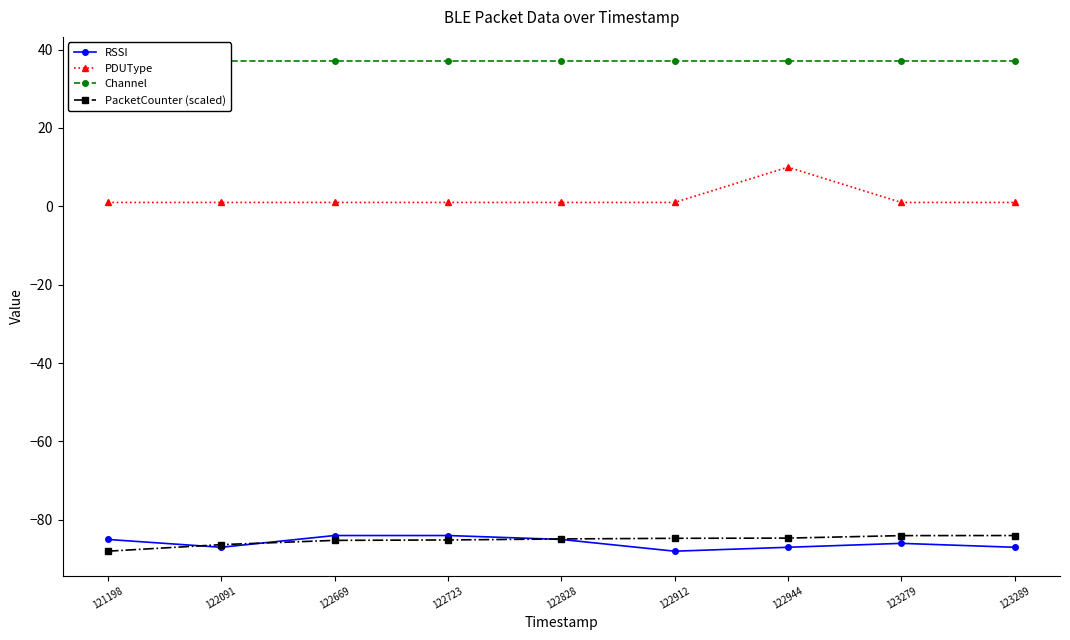

What is the value of the RSSI point at the 3rd from the left?

-84.0